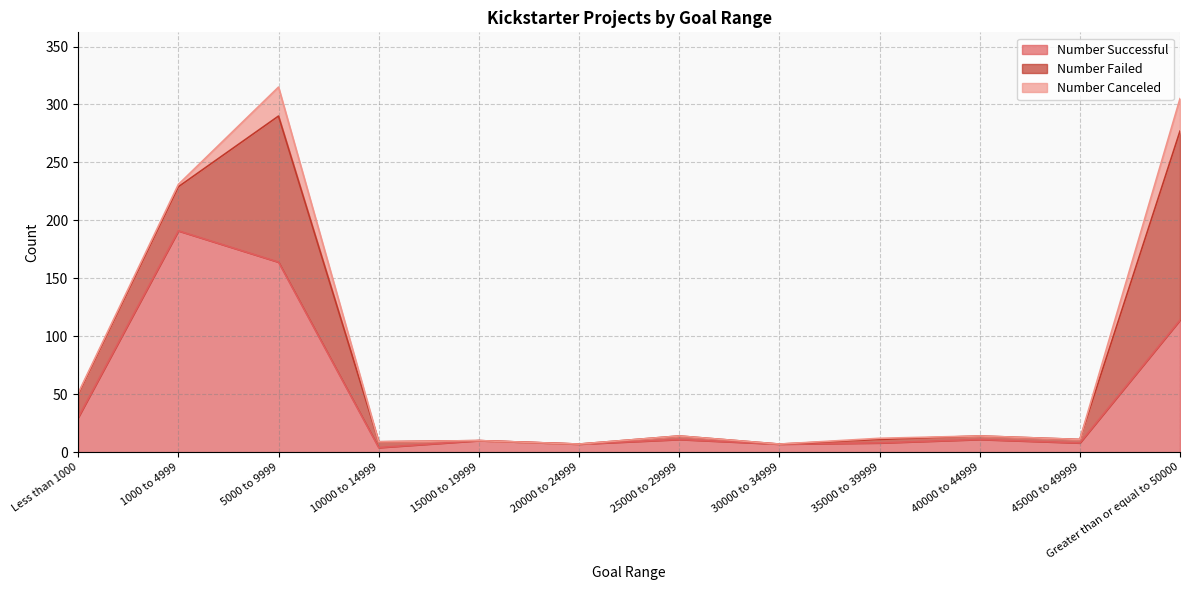

Reading left to right, extract all data points from this chart.

Number Successful: Less than 1000=30	1000 to 4999=191	5000 to 9999=164	10000 to 14999=4	15000 to 19999=10	20000 to 24999=7	25000 to 29999=11	30000 to 34999=7	35000 to 39999=8	40000 to 44999=11	45000 to 49999=8	Greater than or equal to 50000=114
Number Failed: Less than 1000=20	1000 to 4999=38	5000 to 9999=126	10000 to 14999=5	15000 to 19999=0	20000 to 24999=0	25000 to 29999=3	30000 to 34999=0	35000 to 39999=3	40000 to 44999=3	45000 to 49999=3	Greater than or equal to 50000=163
Number Canceled: Less than 1000=1	1000 to 4999=2	5000 to 9999=25	10000 to 14999=0	15000 to 19999=0	20000 to 24999=0	25000 to 29999=0	30000 to 34999=0	35000 to 39999=1	40000 to 44999=0	45000 to 49999=0	Greater than or equal to 50000=28